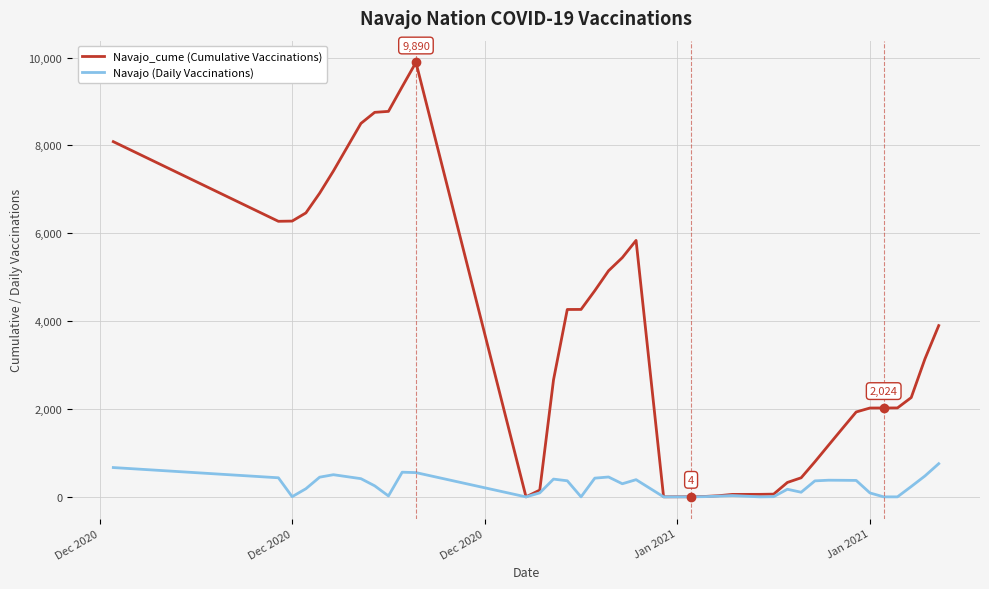

What is the greatest value displayed?

9890